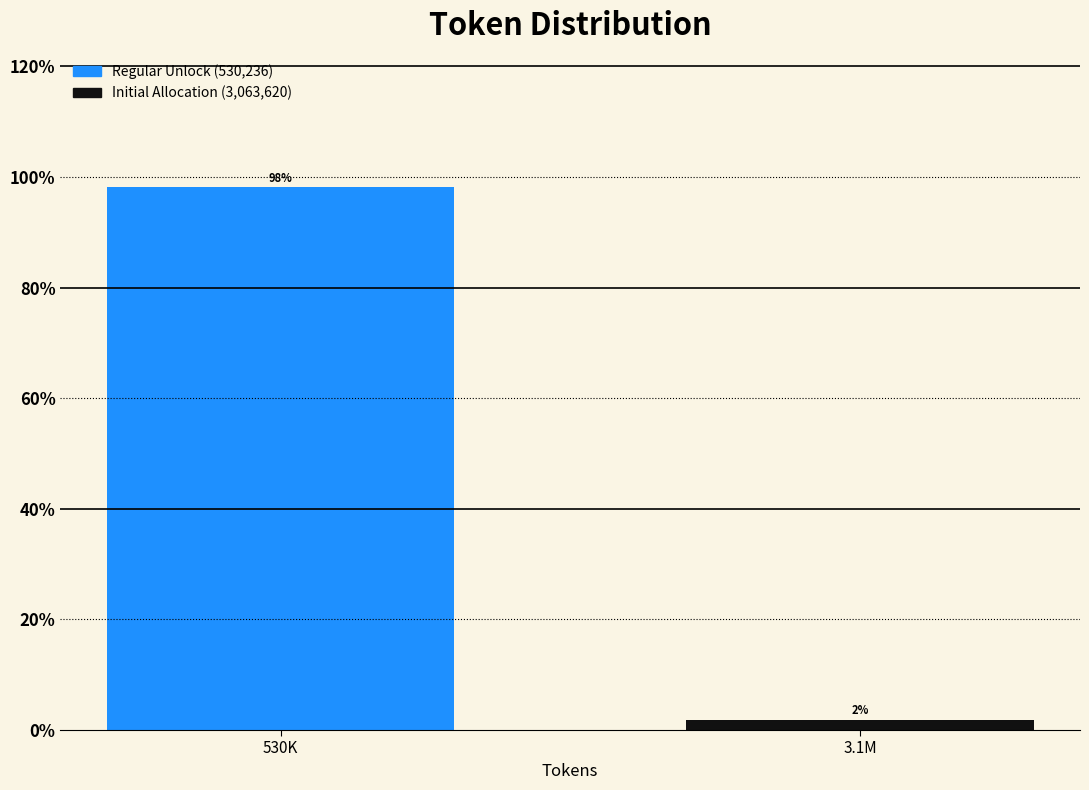

Which label corresponds to the largest value in the chart?

530K